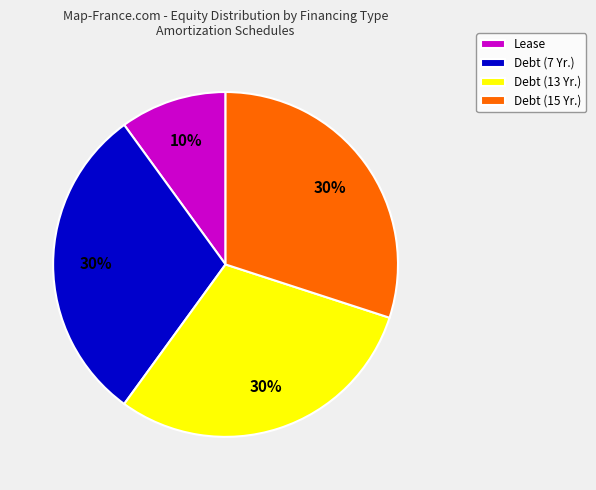

To the nearest percent, what is the difference between the largest and smallest slice percentages?

20%